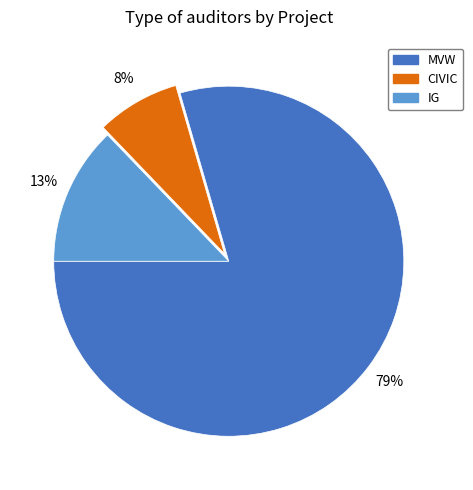

Is there any slice that represents more than half of the pie?

Yes